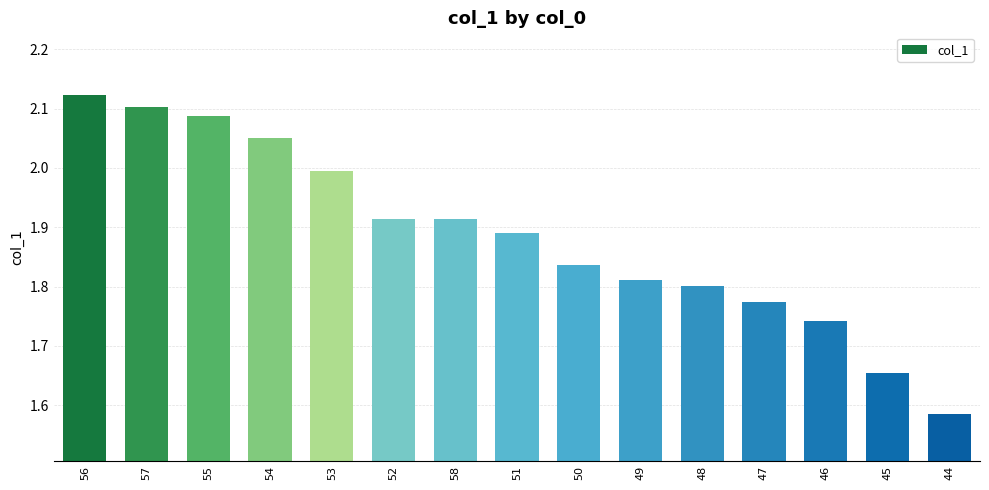

What is the difference between the maximum and minimum values?

0.5